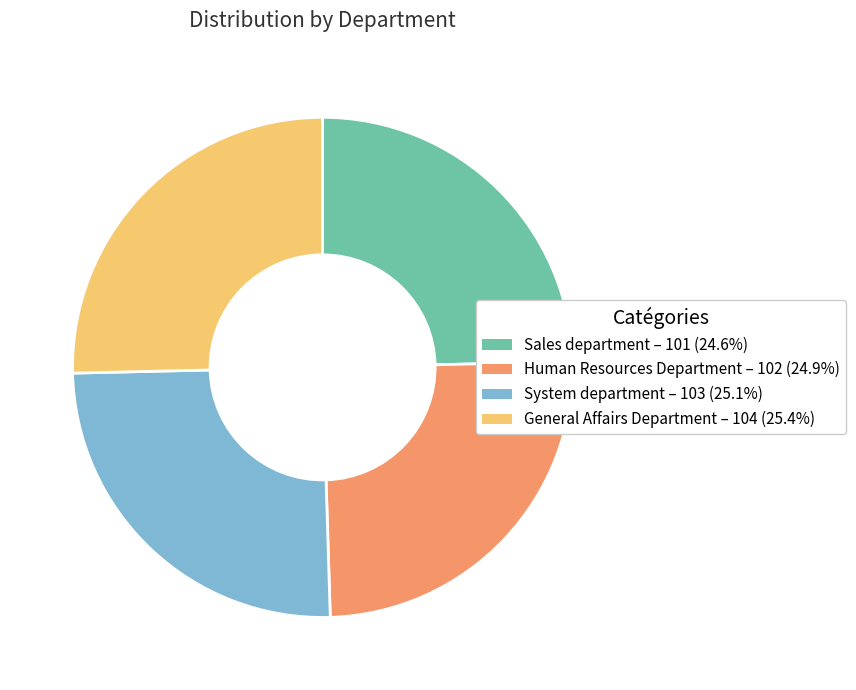

How many segments does this pie chart have?

4